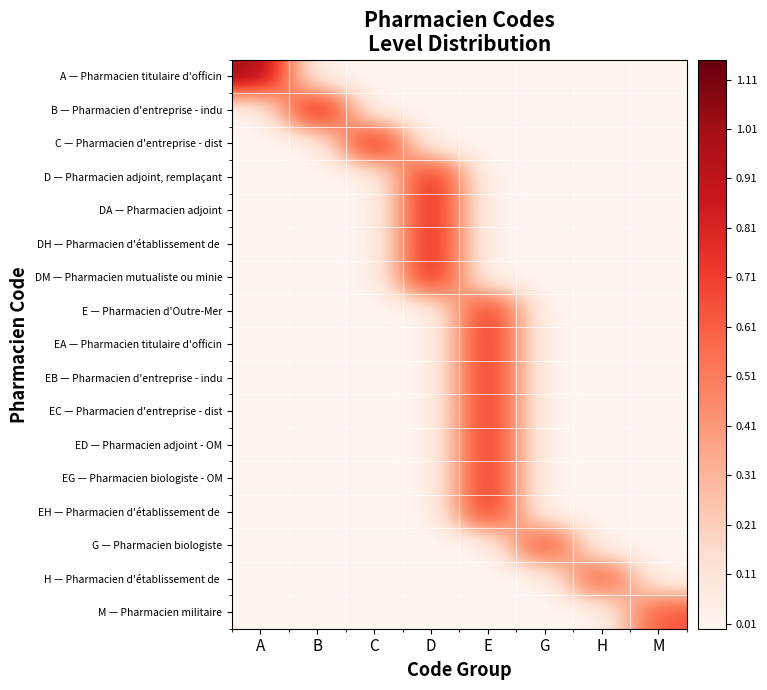

What is the total value across all series at G?

0.8